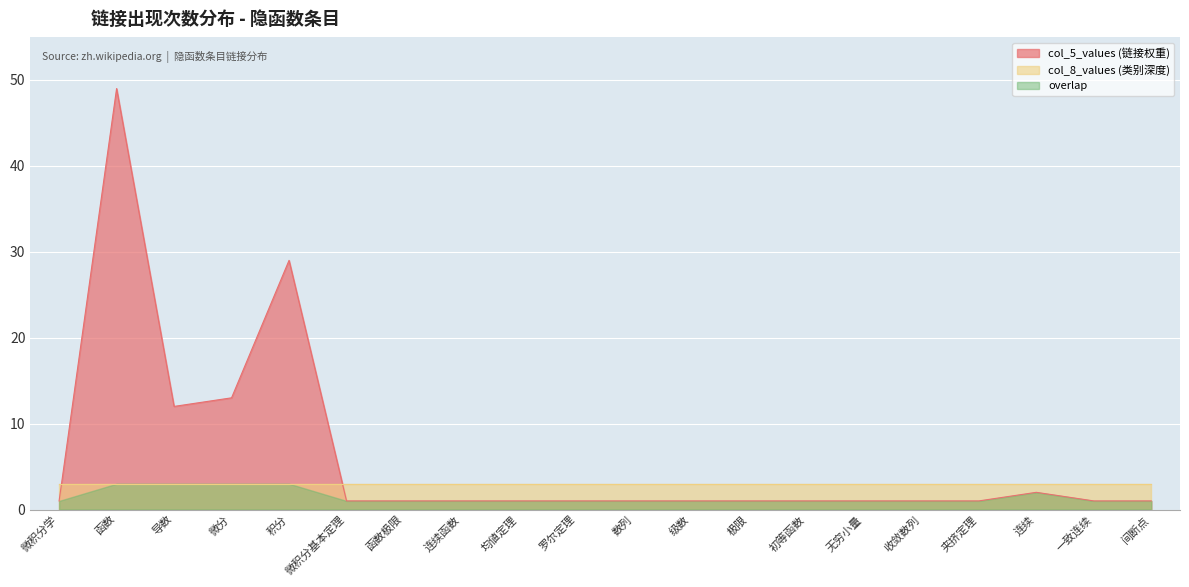

Between 15 and 11, which is larger?

15